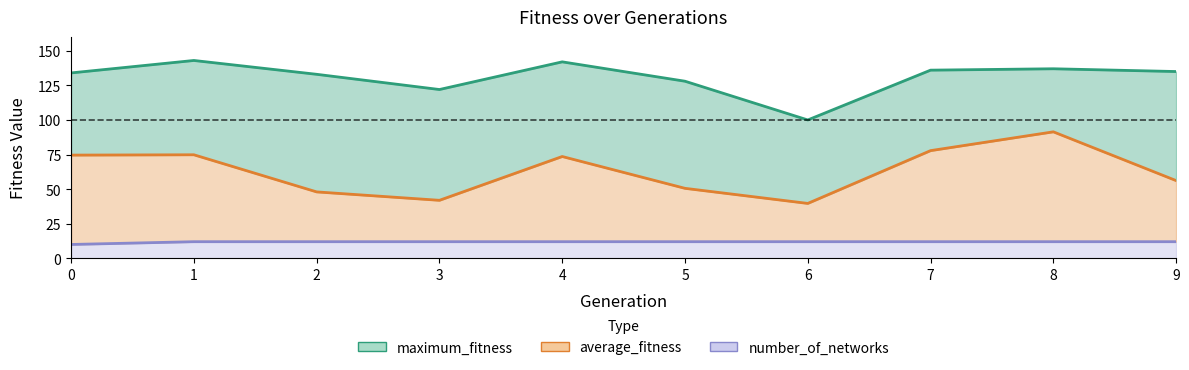

What is the maximum value shown in the chart?

143.0